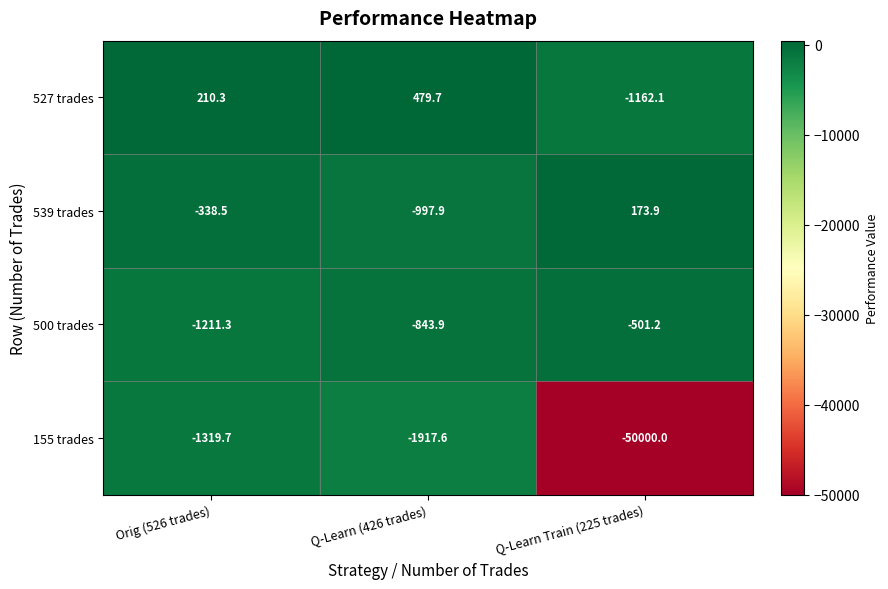

How many data points in 539 trades are less than -338?

2